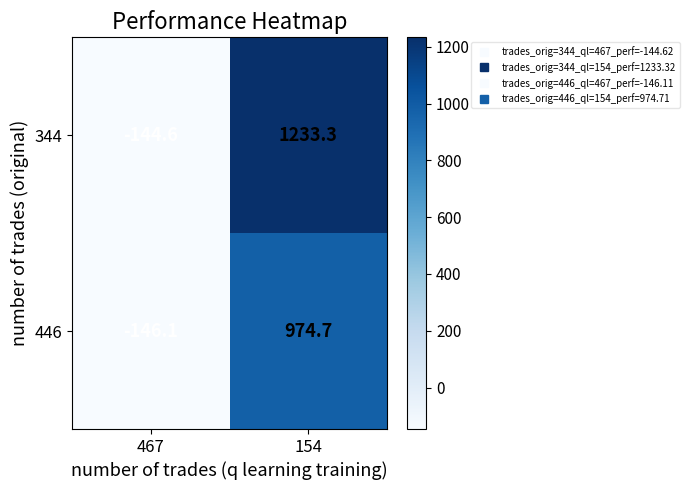

How many values in the 446 series are below 974?

1